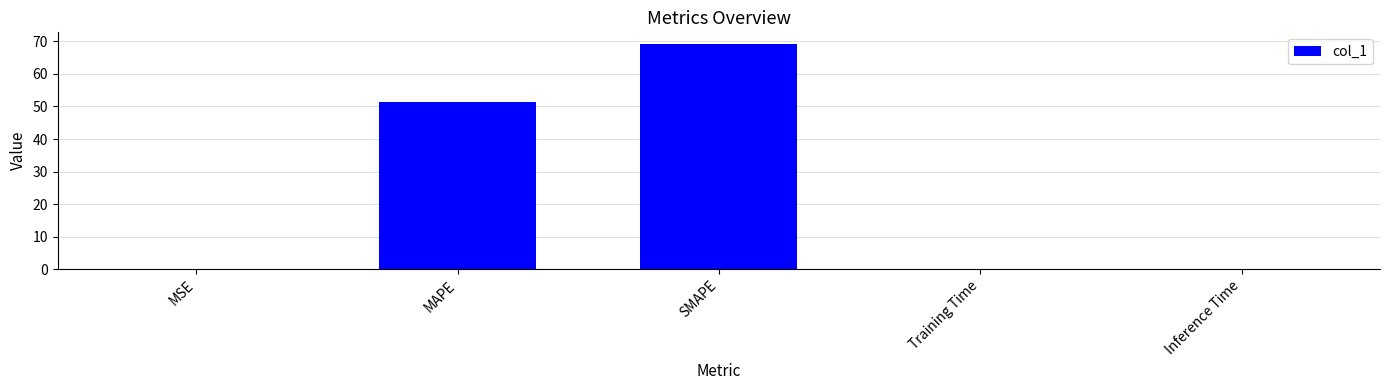

Between Inference Time and SMAPE, which is larger?

SMAPE